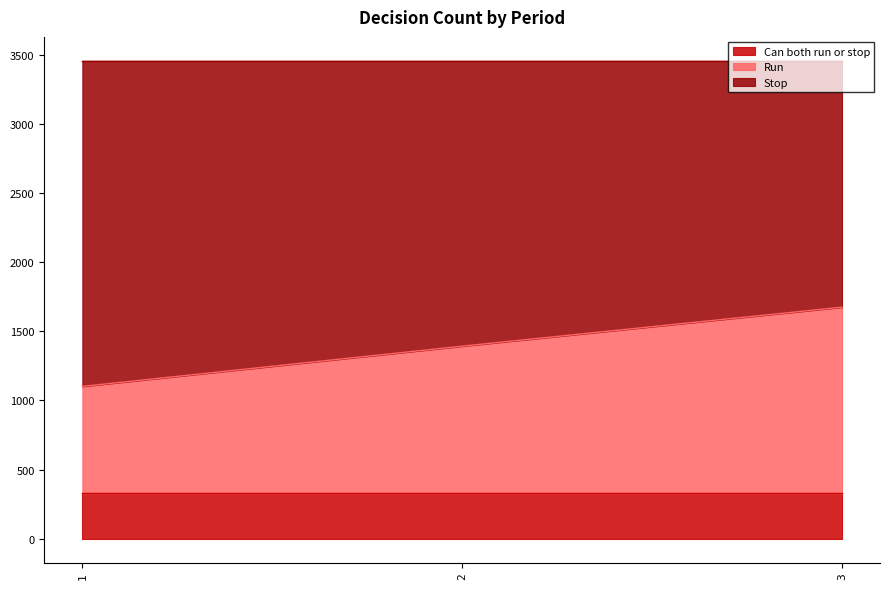

How many series are shown in this chart?

3